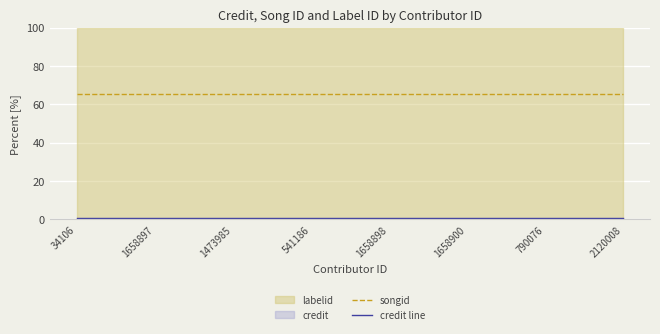

What is the label of the 4th point from the left?

541186